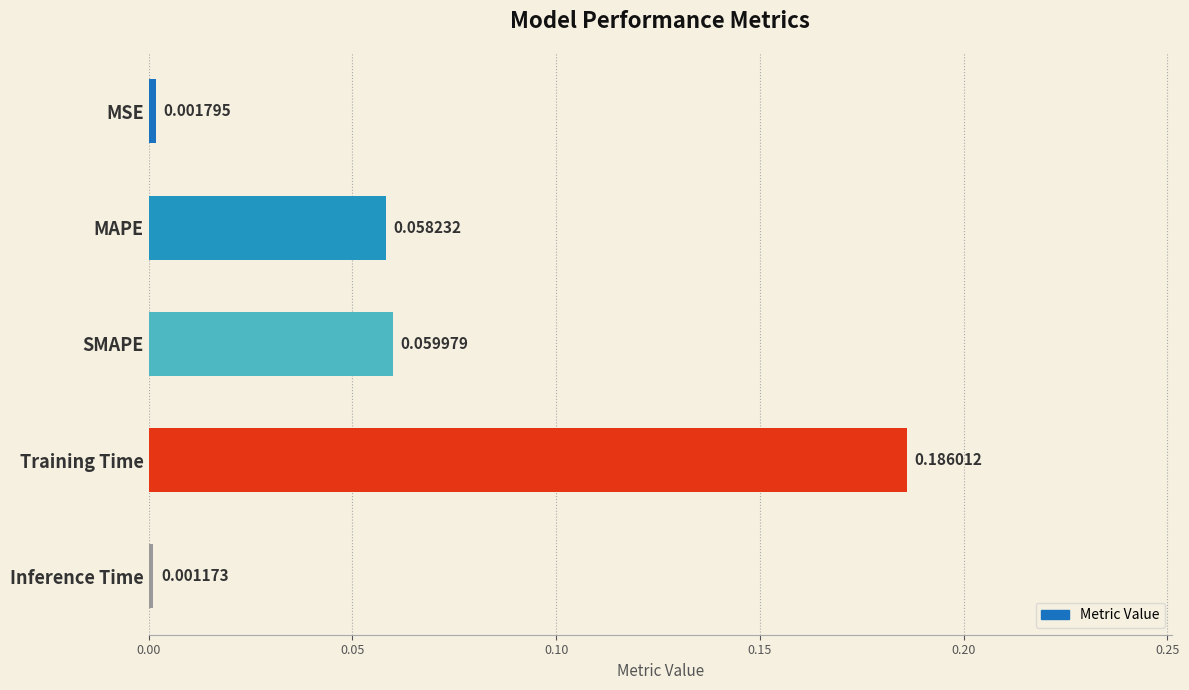

List the labels in order of value, largest first.

Training Time, SMAPE, MAPE, MSE, Inference Time